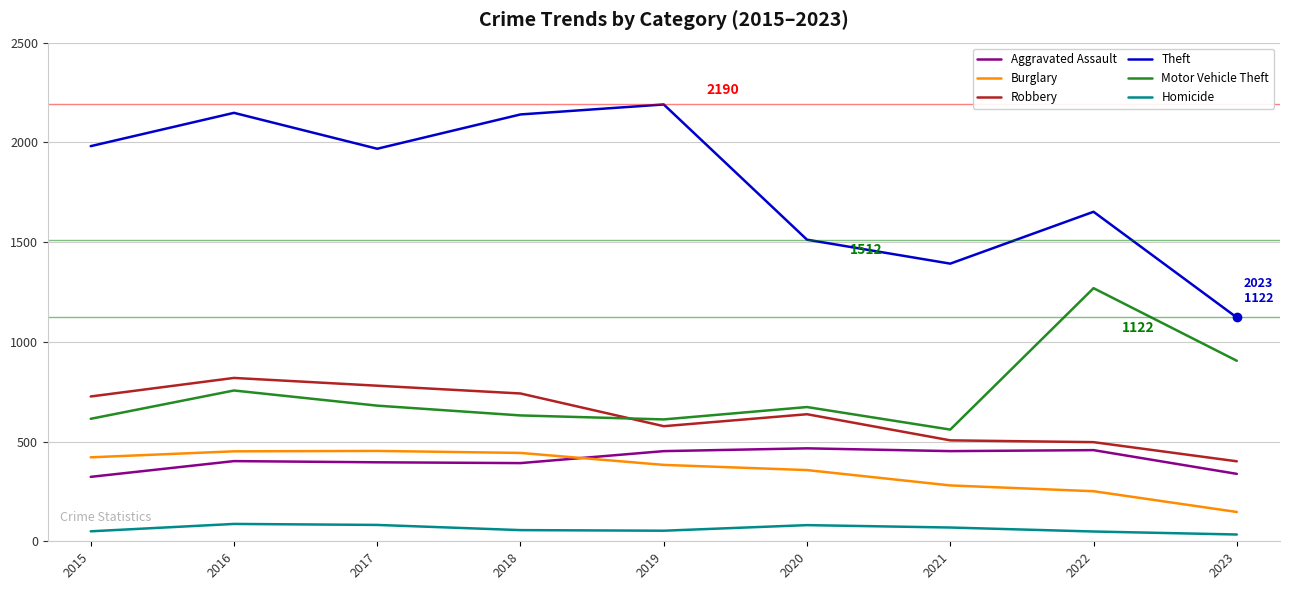

Read the Motor Vehicle Theft value at 2016.

756